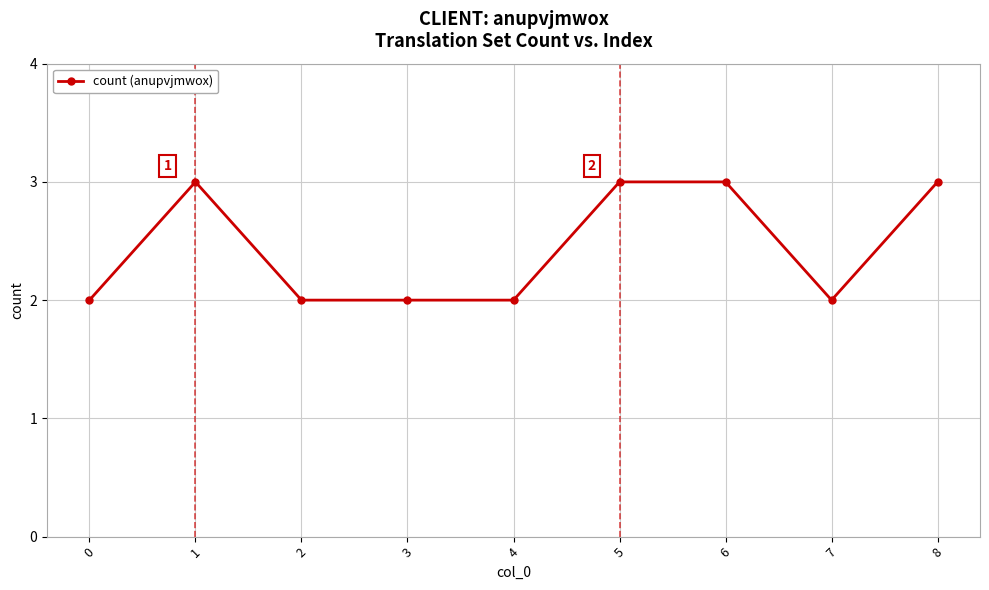

True or false: there are more than 0 points higher than both neighbors.

True